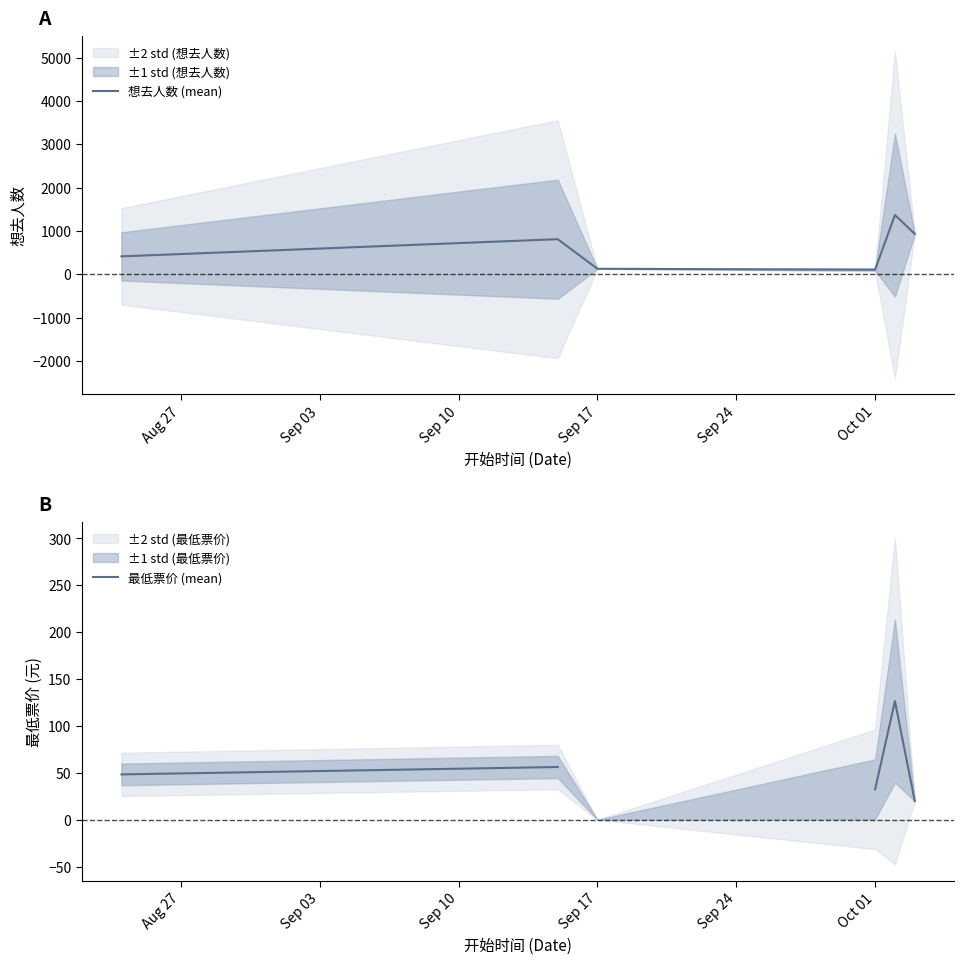

Which has a higher value, Sep 24 or Sep 17?

Sep 24